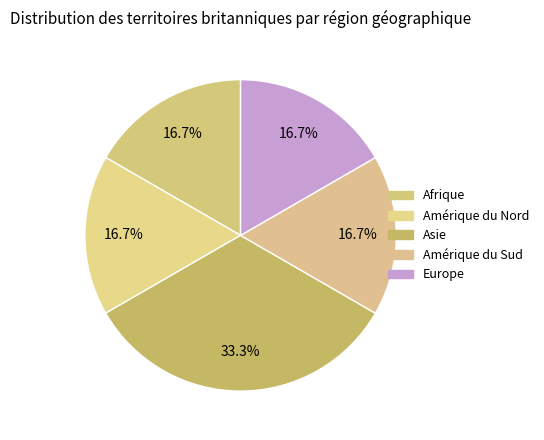

Is there a majority slice in this chart?

No